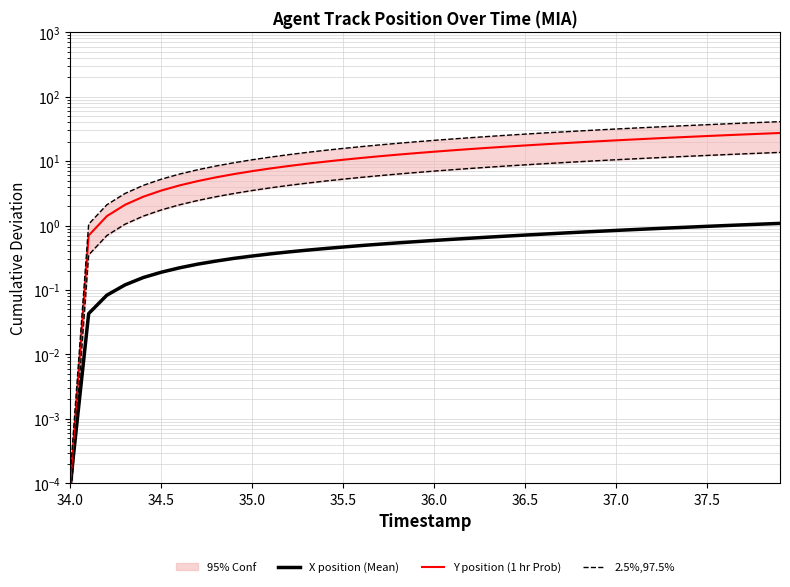

Is it true that 2.5%,97.5% equals 5.5 at 38.0?

False